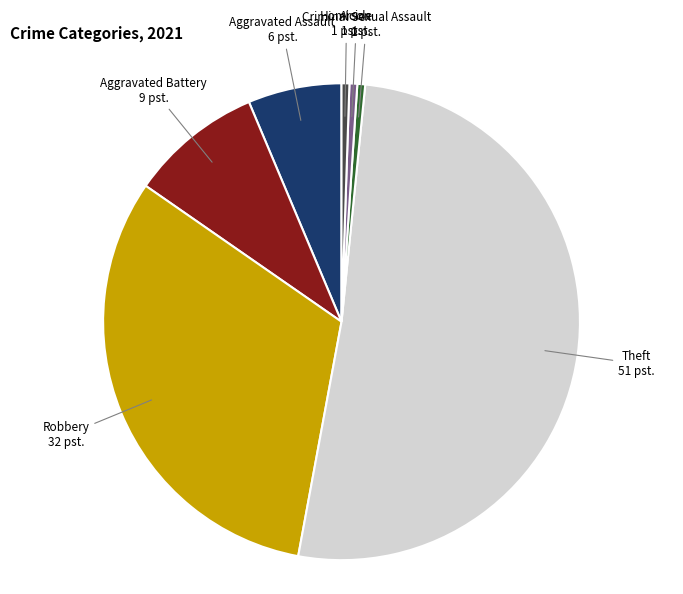

The Aggravated Assault slice represents 17% of the pie. True or false?

False